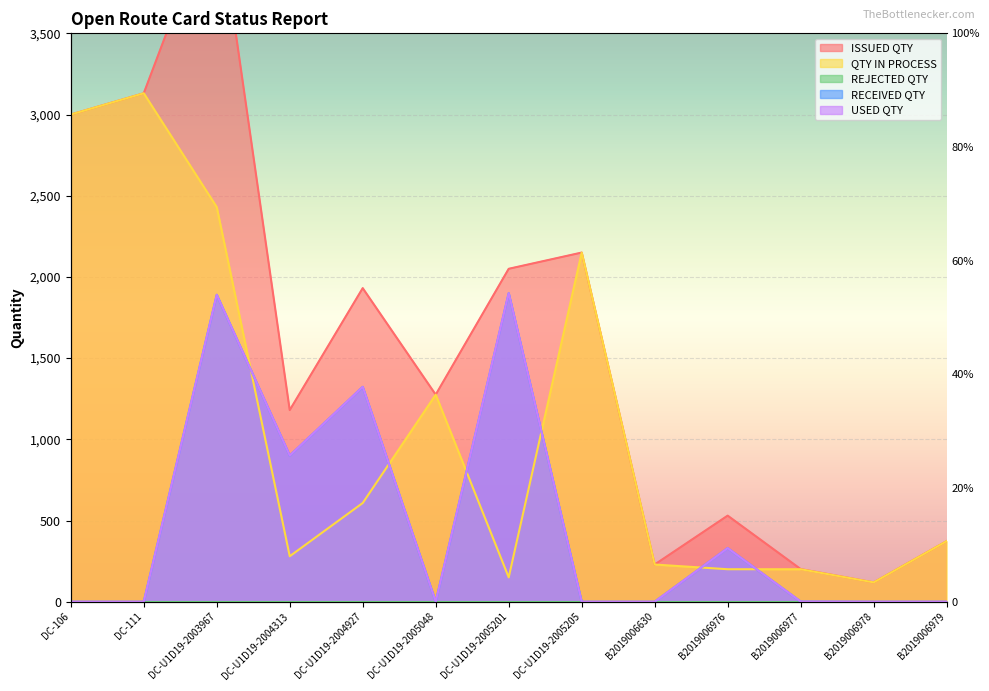

Where is USED QTY nearest to the value 950?

DC-U1D19-2004313